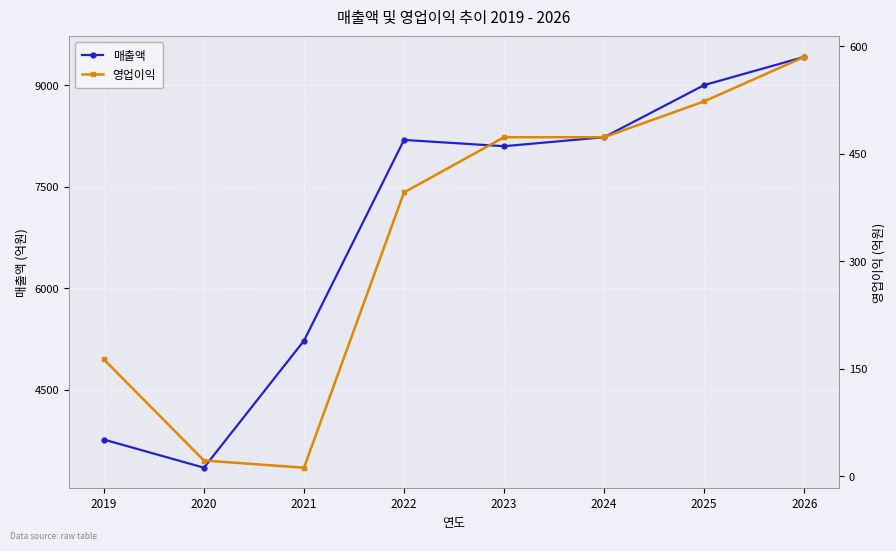

At which label does 영업이익 reach its minimum?

2021